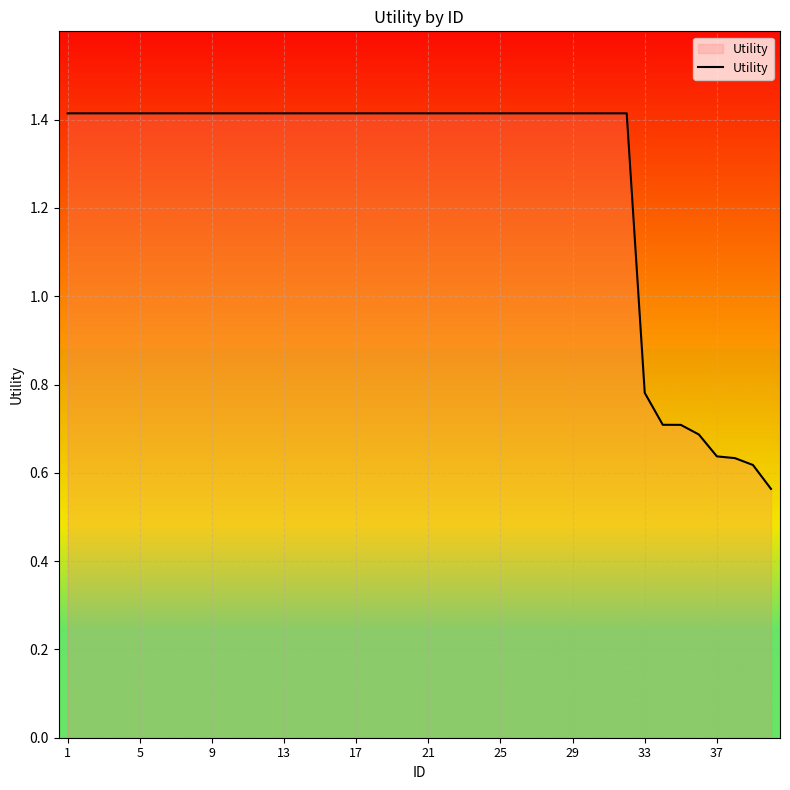

What is the maximum value shown in the chart?

1.4